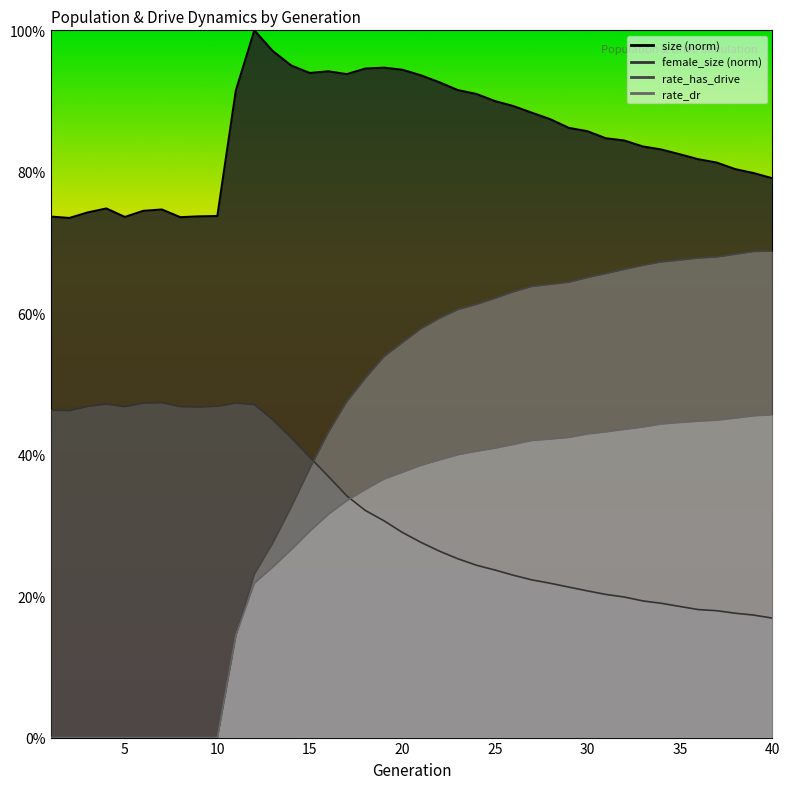

What is the maximum value for size?

1.0